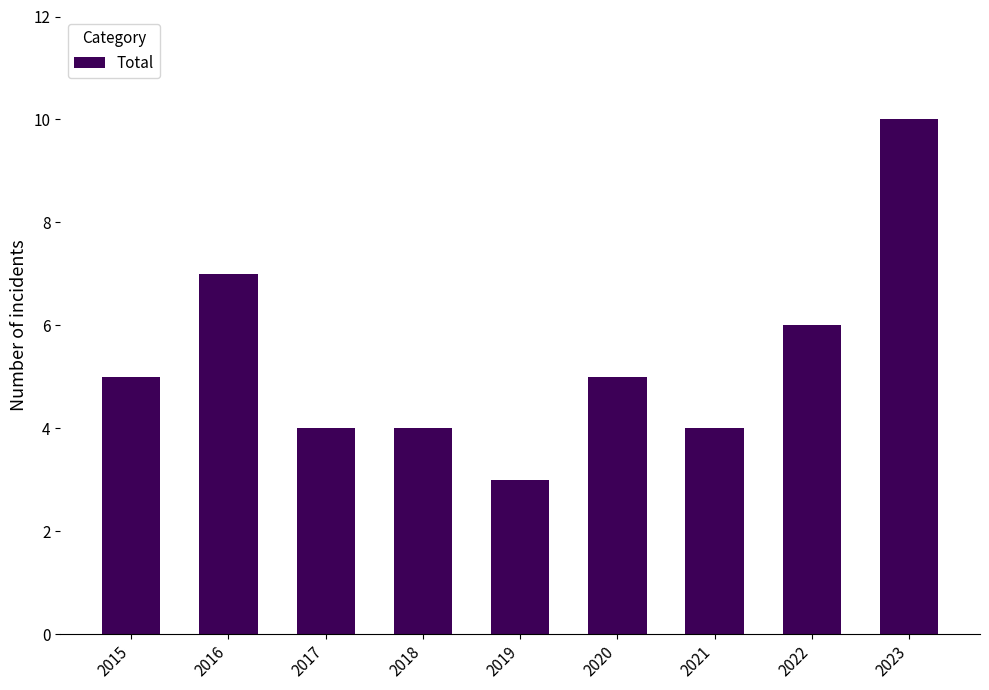

Reading left to right, what are all the values shown in this chart?

5	7	4	4	3	5	4	6	10